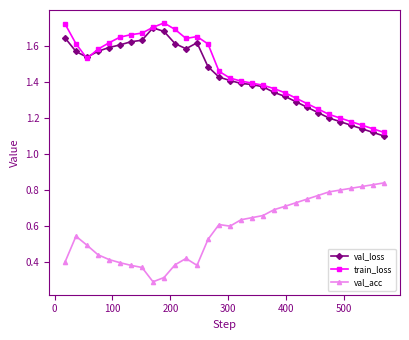

At how many categories does at least one series exceed 0?

30